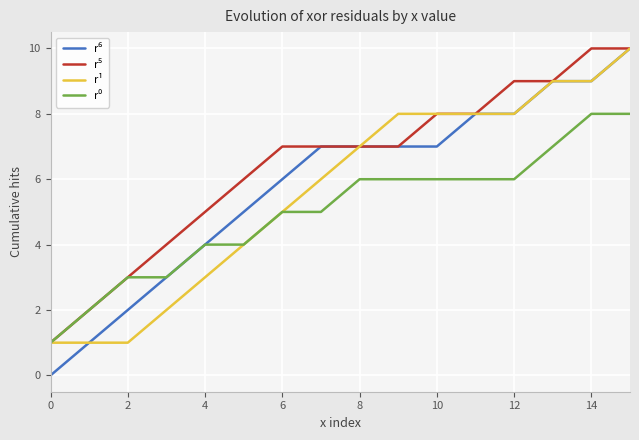

What is the maximum value for r¹?

10